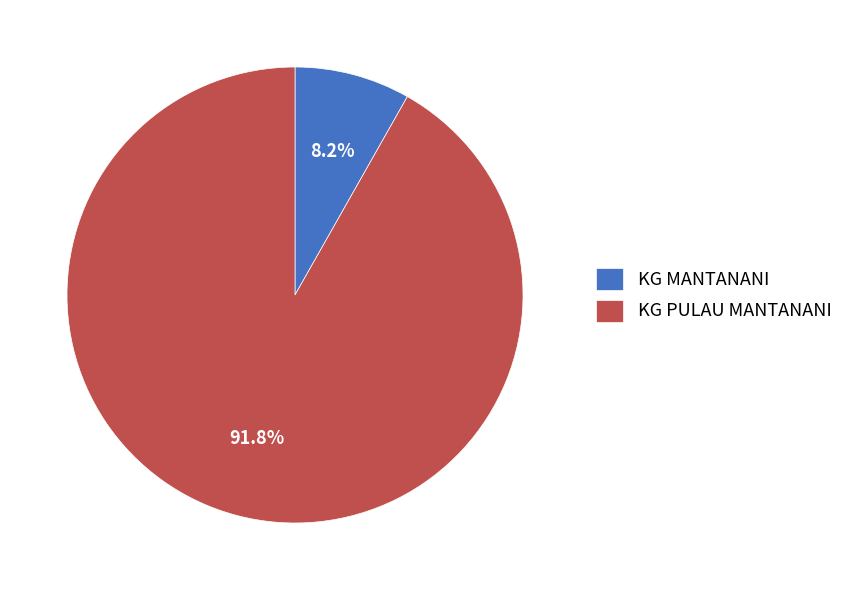

Is it true that KG PULAU MANTANANI is 86% of the pie?

False